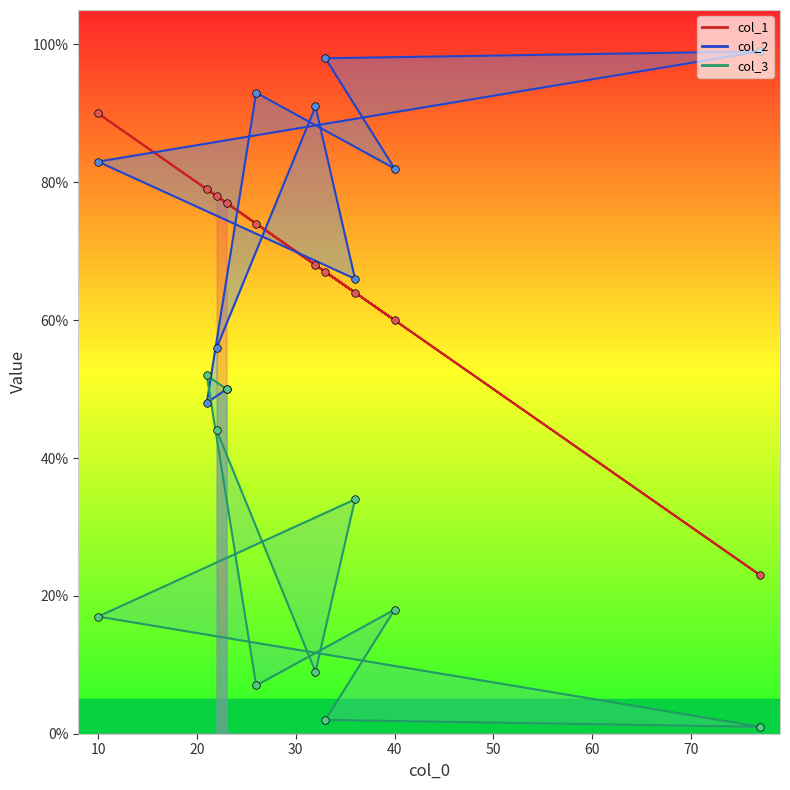

Which series contains the highest Y value?

col_2